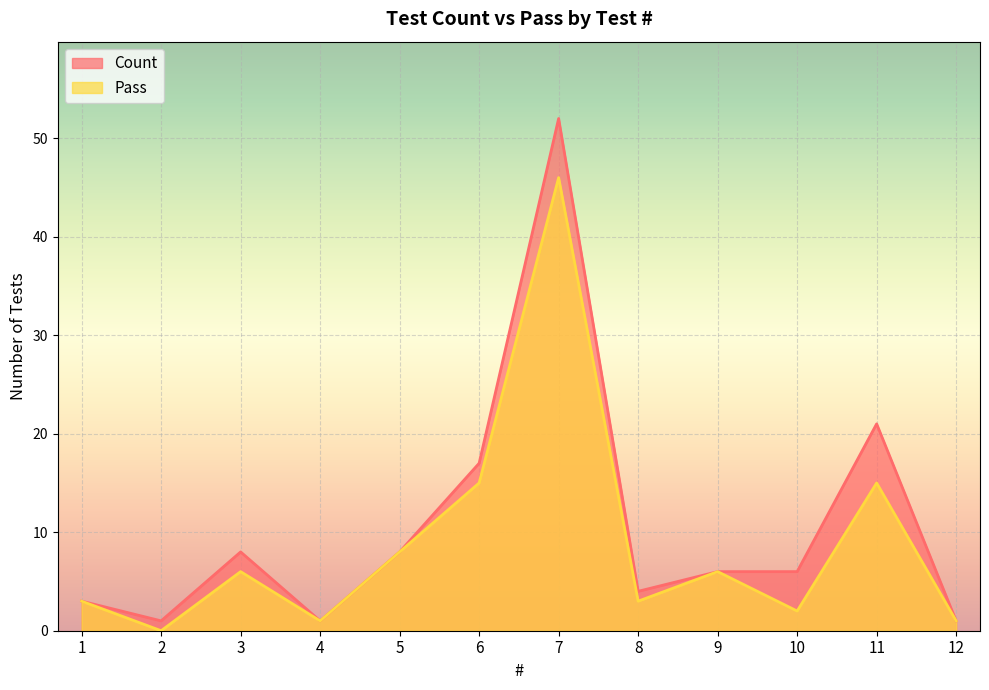

How many lines are shown in the chart?

2